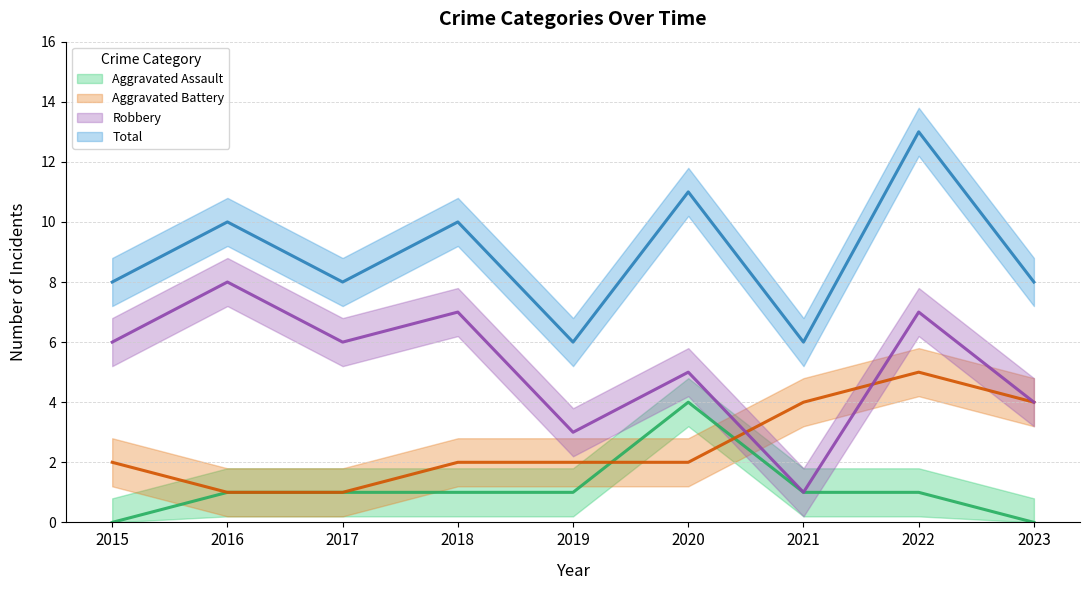

How many times do Aggravated Battery and Robbery cross each other?

2